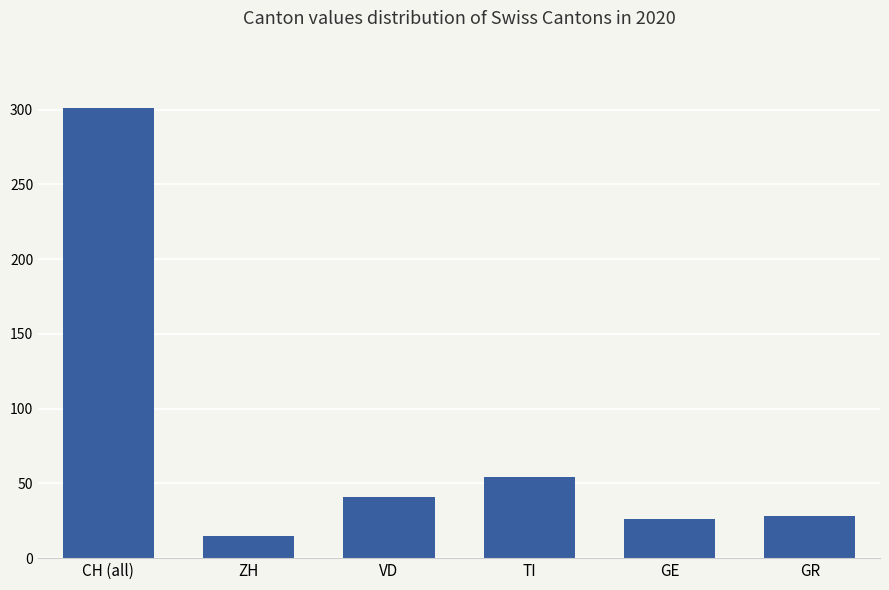

Reading left to right, what are all the values shown in this chart?

301	15	41	54	26	28